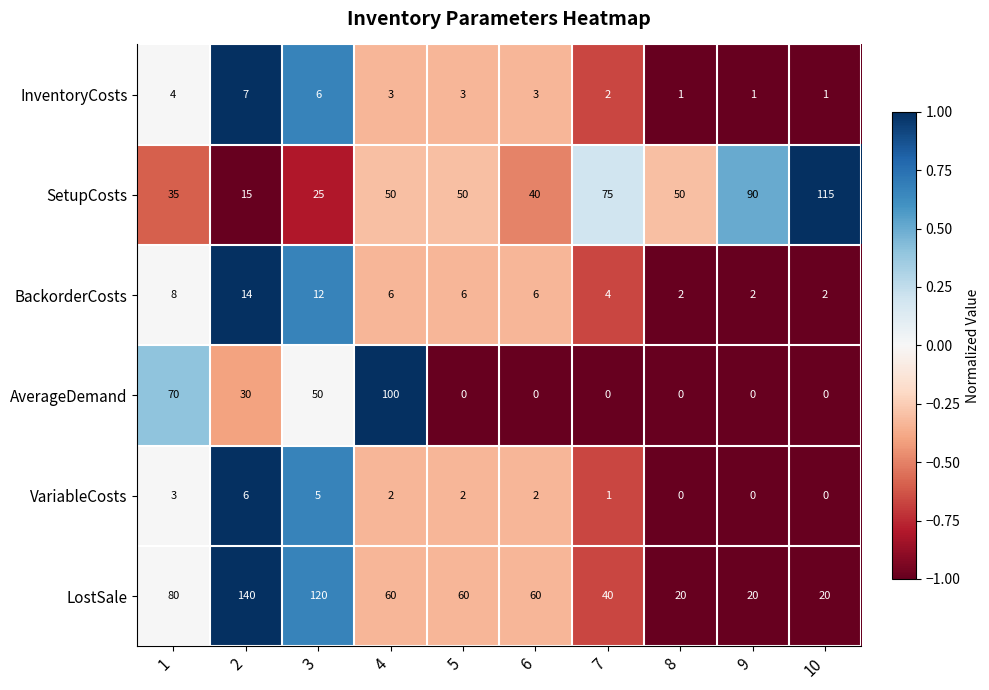

The LostSale series shows 20 at 9. True or false?

True